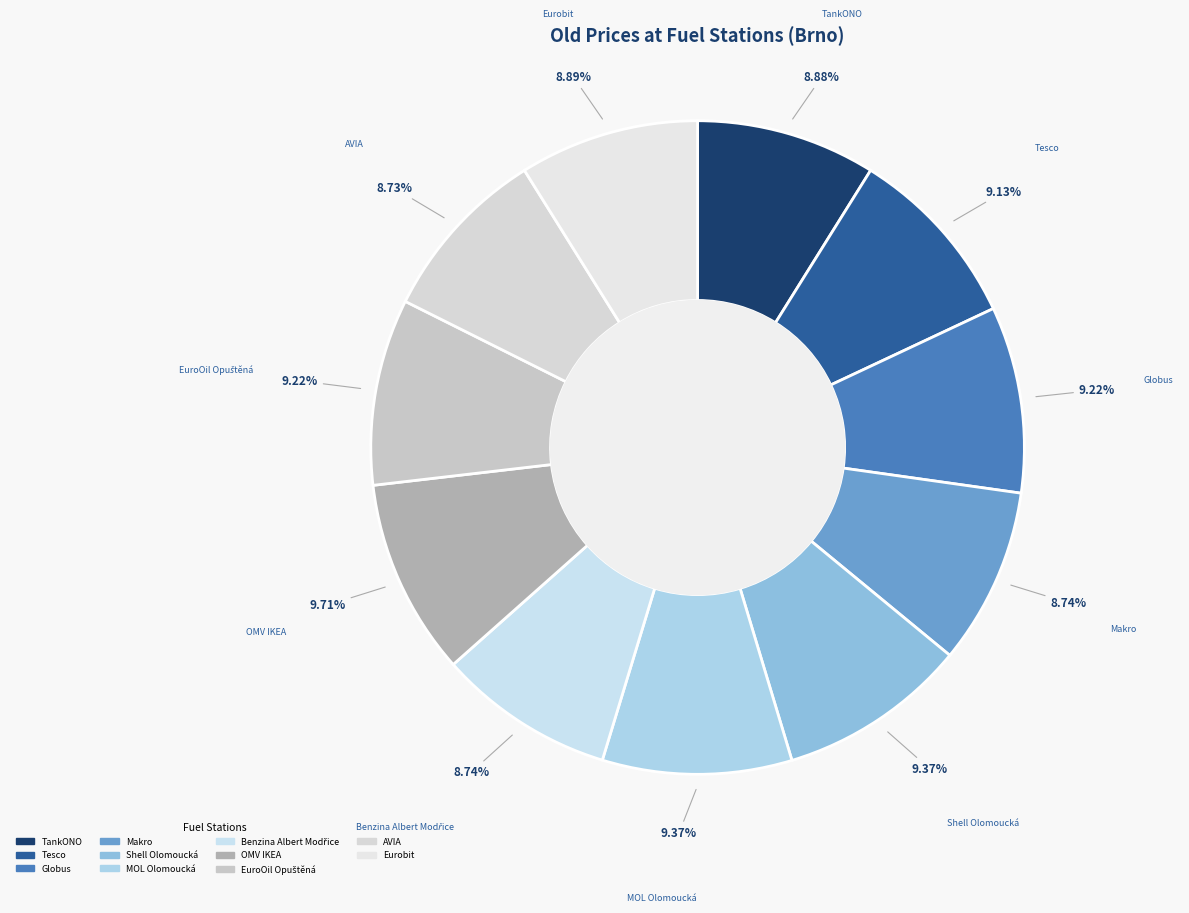

Is OMV IKEA the majority of the pie?

No